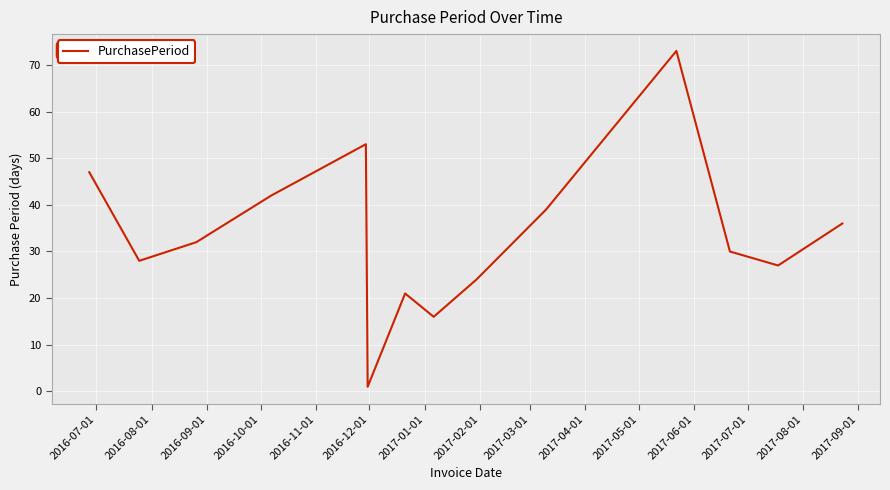

What is the difference between the second highest and second lowest values?

37